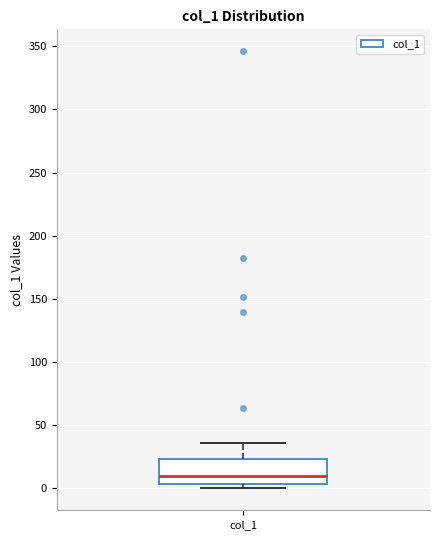

Transcribe this box plot: give where the median line is, the range the box spans, and where the two whiskers end, as read against the y-axis. The values are not printed on the chart, so give them approximately, as read against the axis.

median 10, box 5 to 25, whiskers 0 to 35